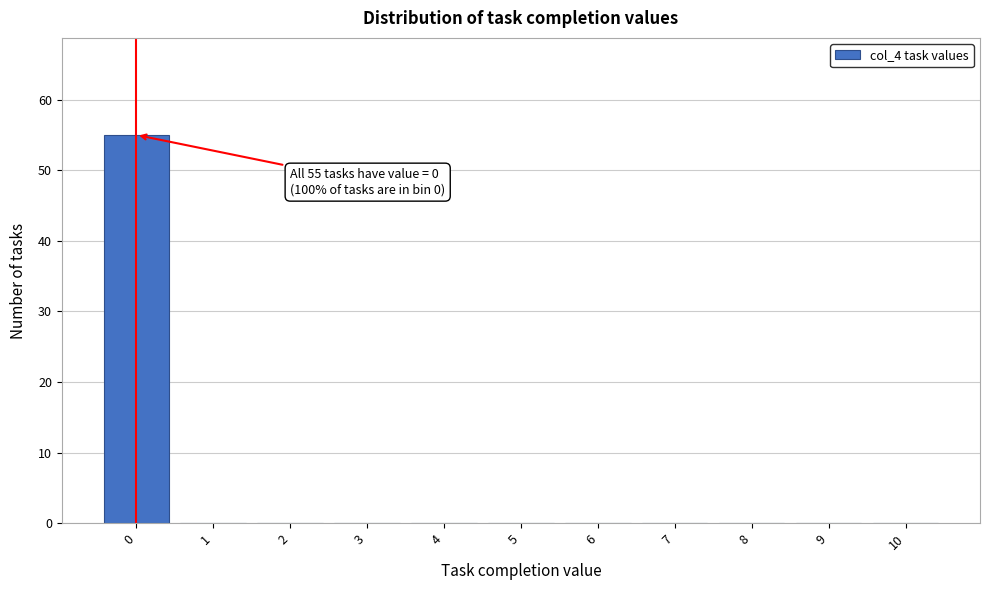

Over which range of the x-axis is the bar tallest?

-0.5 to 0.5